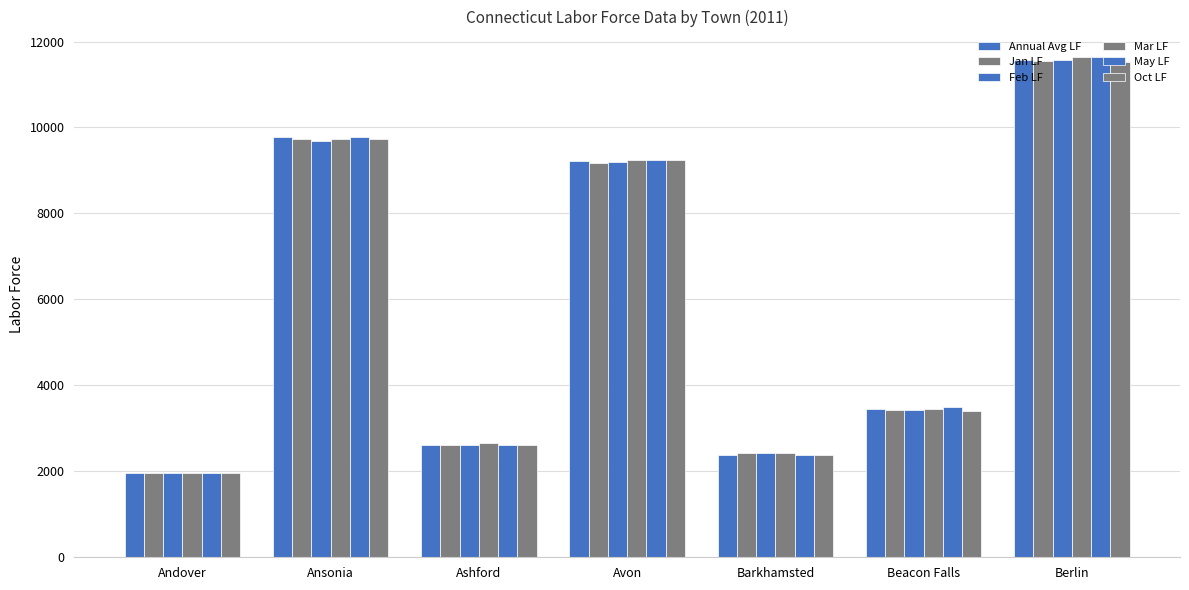

How many groups of bars are there?

7